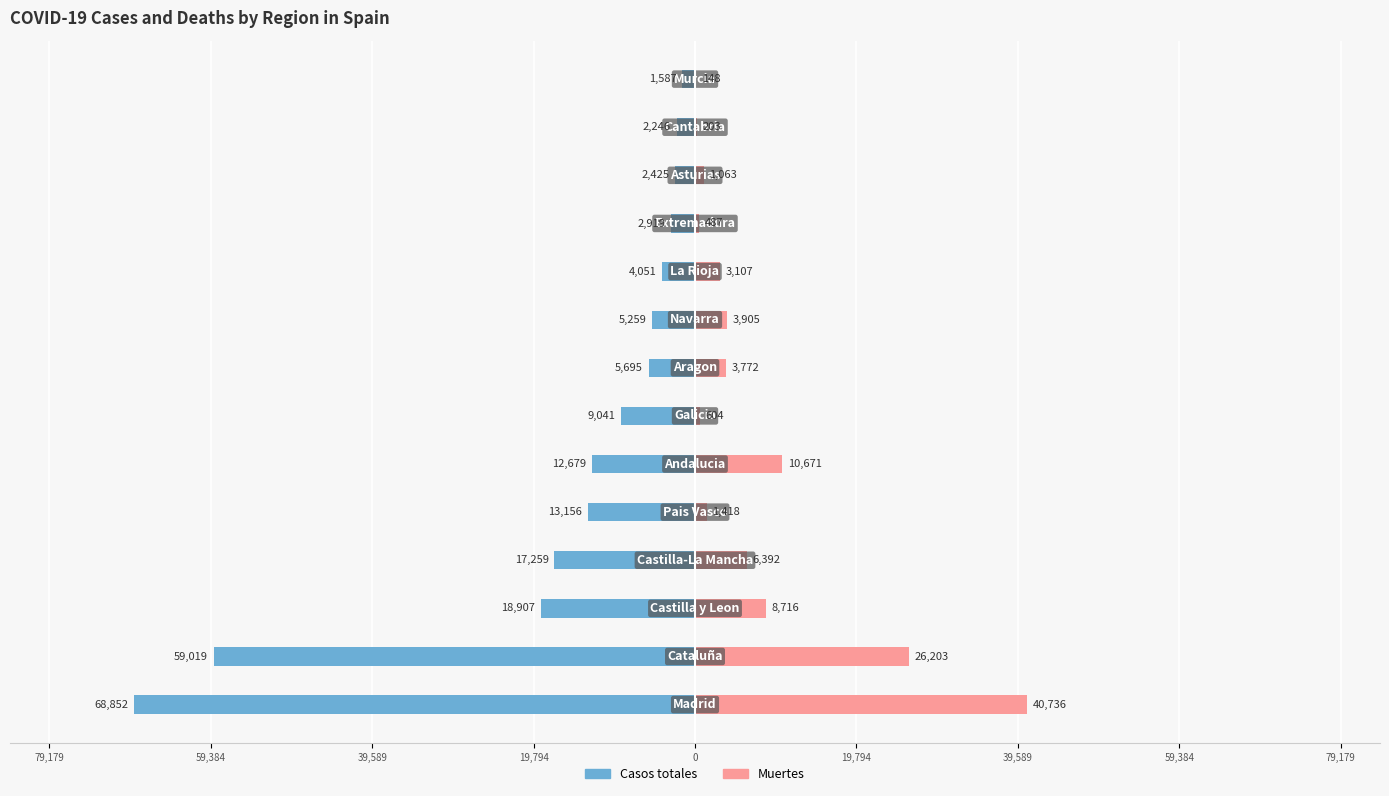

What is the total value across all series at 39,589?

-32816